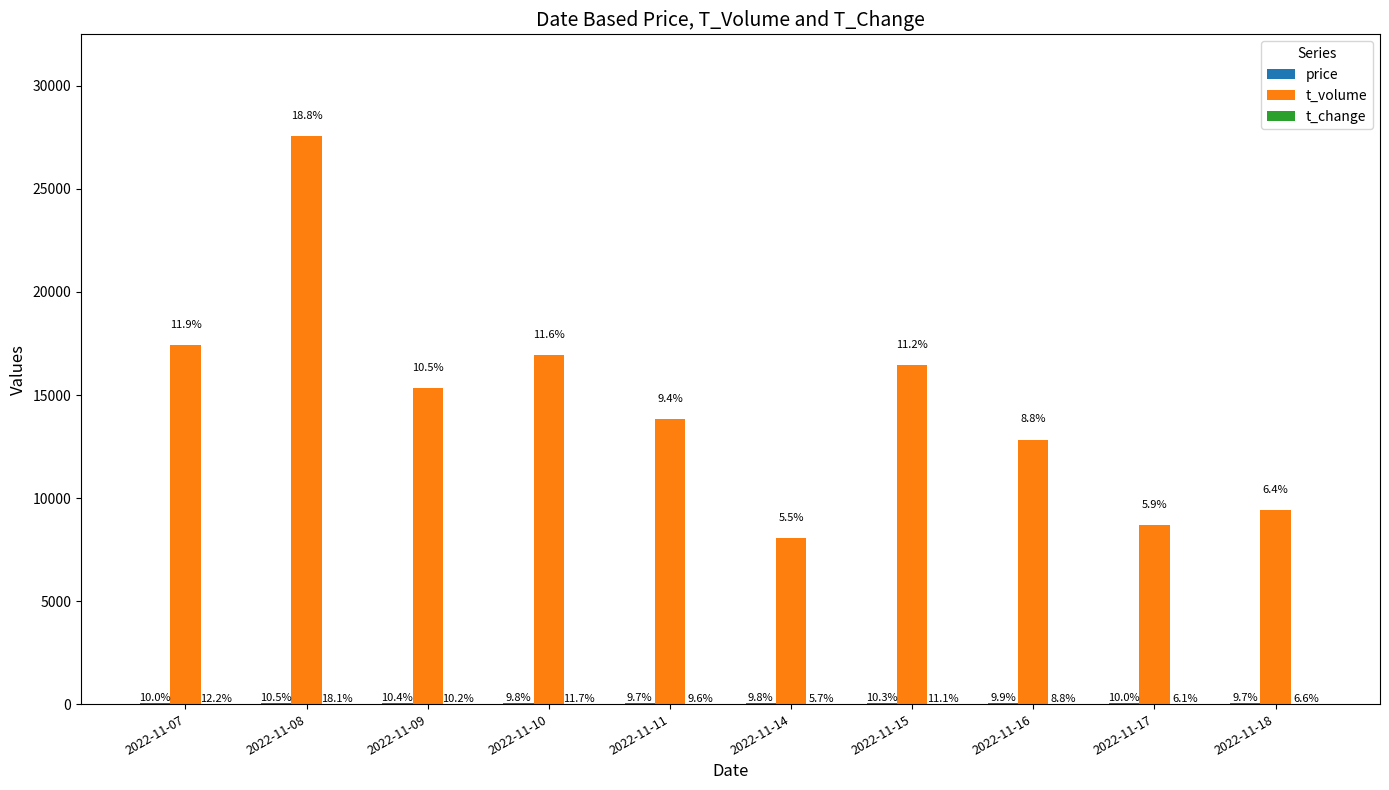

What is the approximate value of t_change at 2022-11-16?

11.4